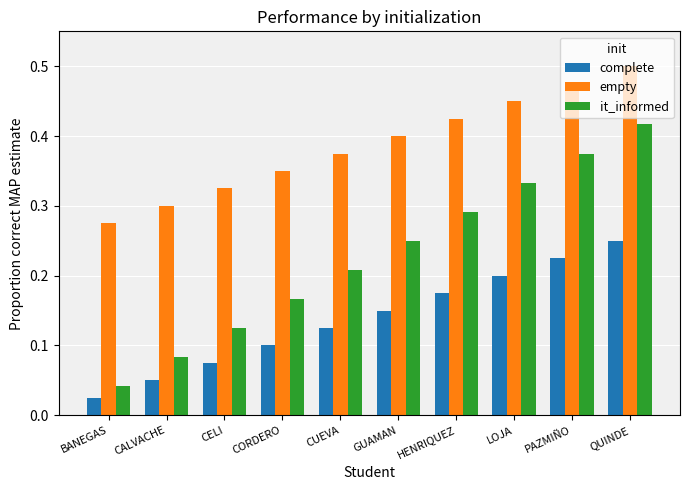

Between CORDERO and LOJA, which series saw the biggest shift?

it_informed